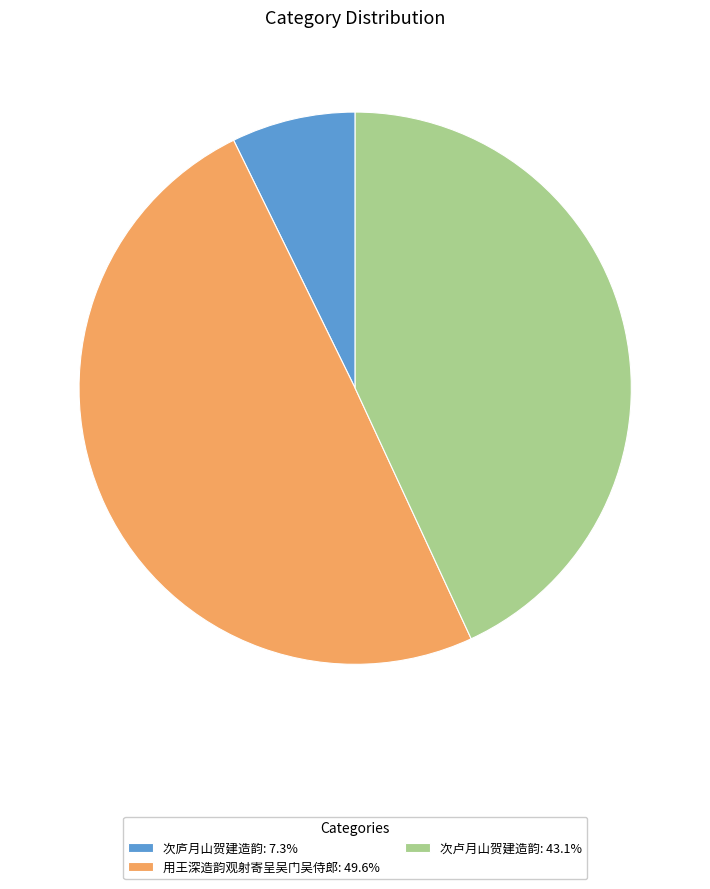

What is the ratio of the value at 次卢月山贺建造韵: 43.1% to the value at 用王深造韵观射寄呈吴门吴侍郎: 49.6%?

0.9